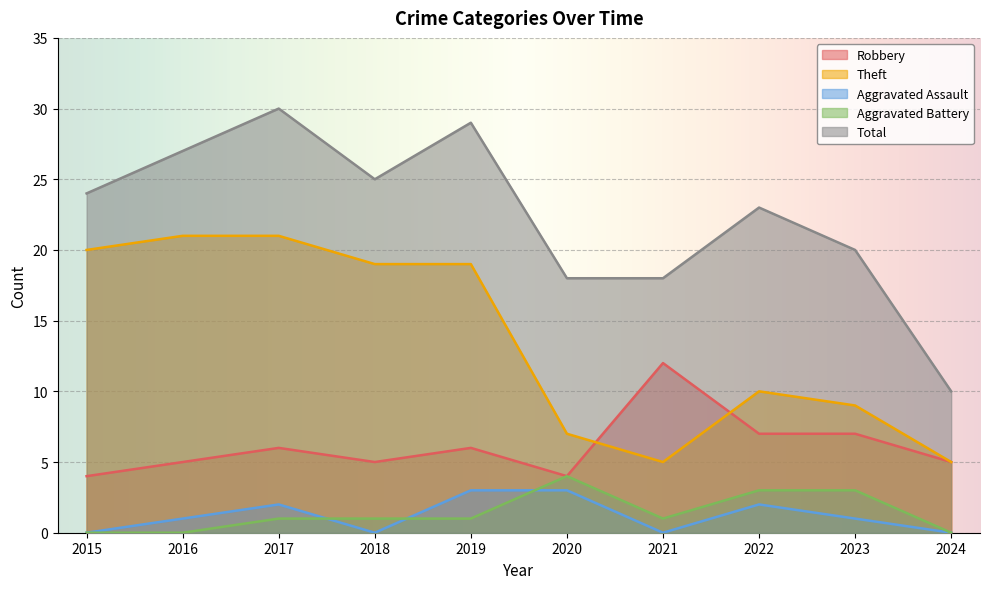

Does the chart display data point markers on the line(s)?

No